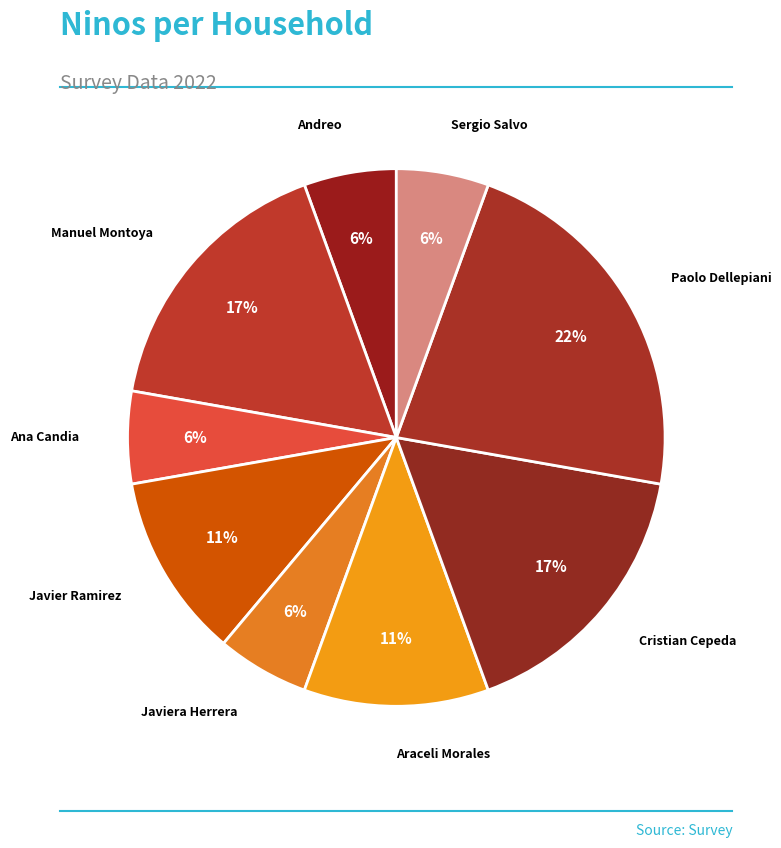

To the nearest percent, what is the combined percentage of Javier Ramirez and Sergio Salvo?

17%